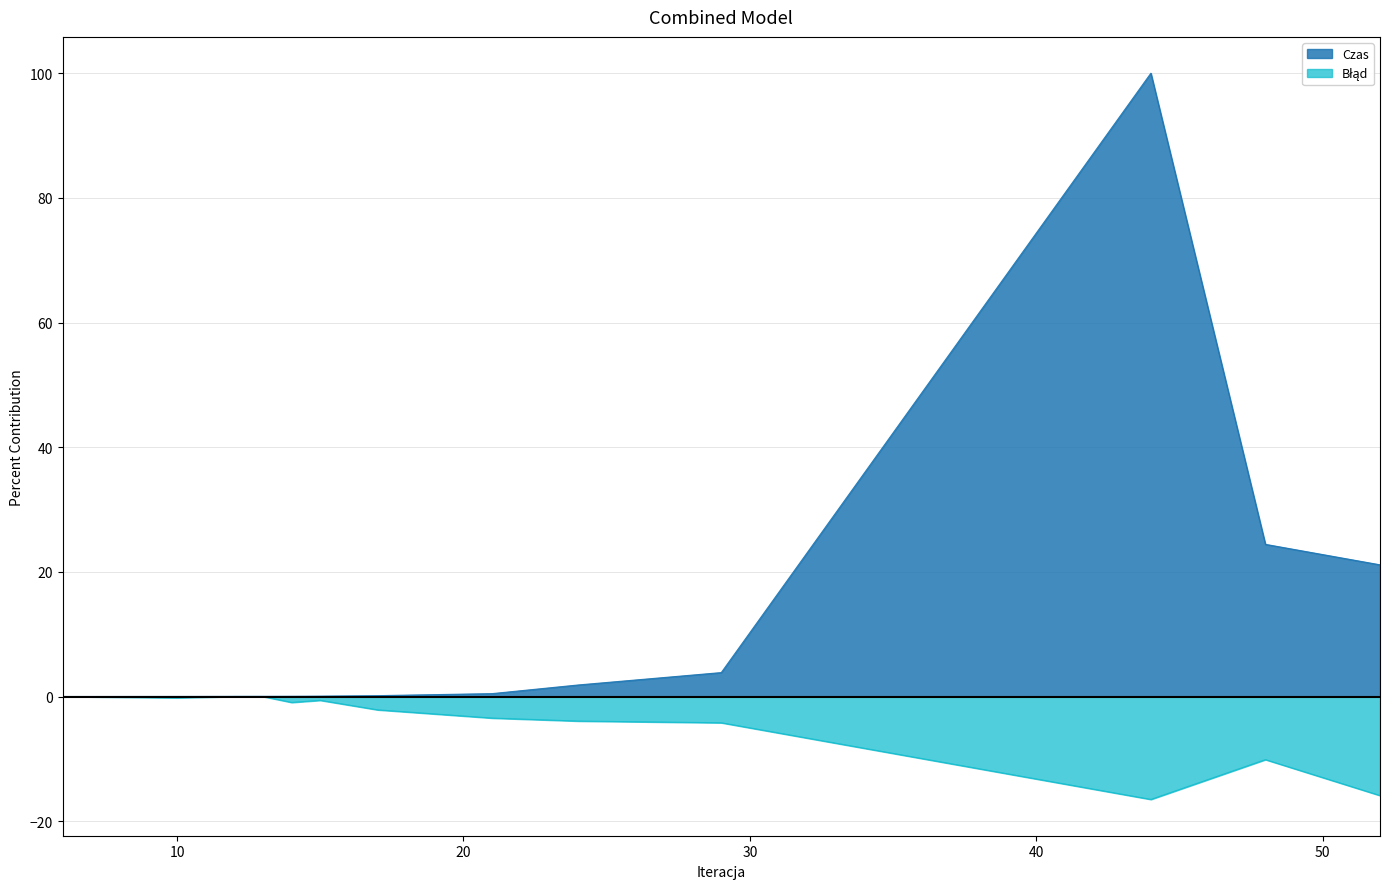

How many values in Błąd are below zero?

10